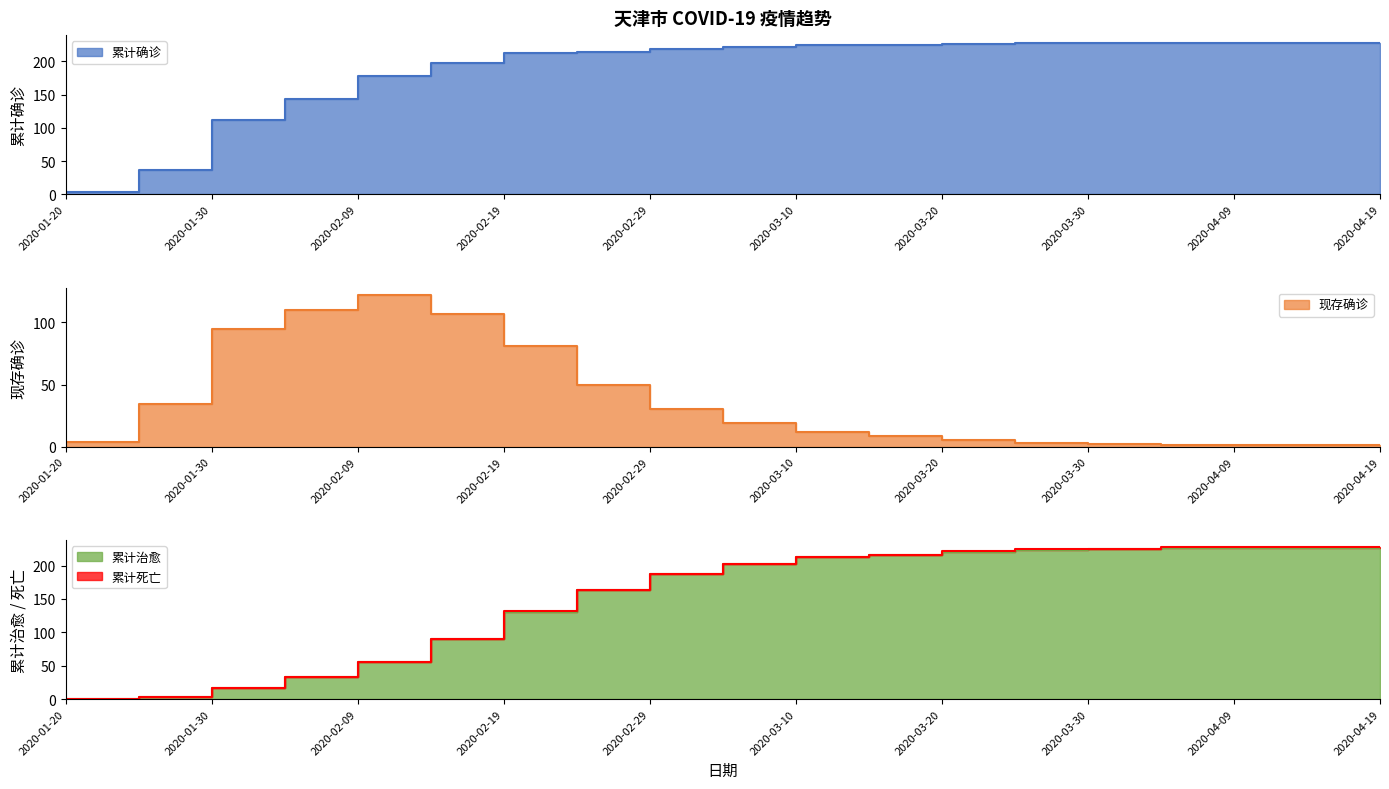

What is the sum of the 现存确诊 values at 2020-01-30 and 2020-04-09?

96